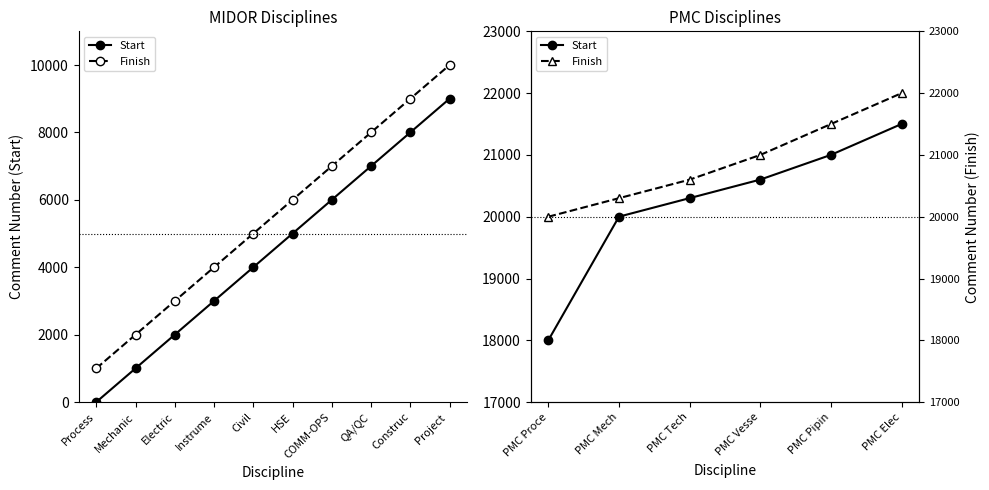

Does the chart display data point markers on the line(s)?

Yes